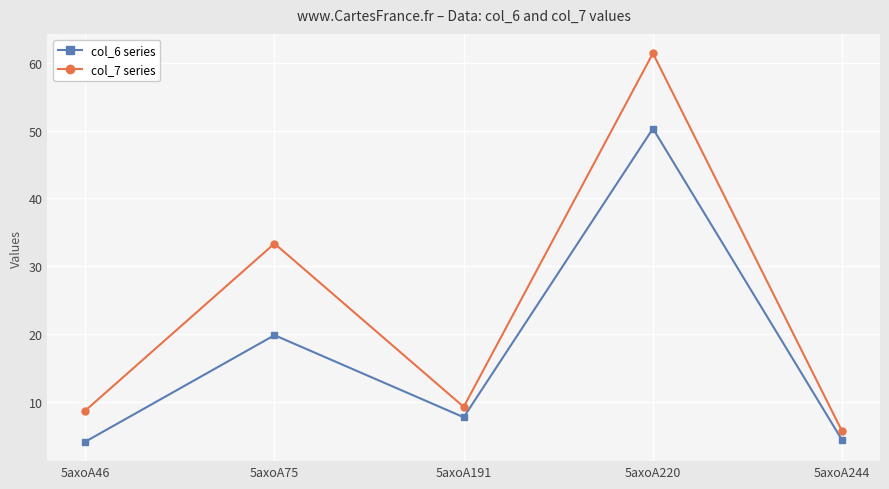

What is the lowest value of the col_6 series series?

4.1